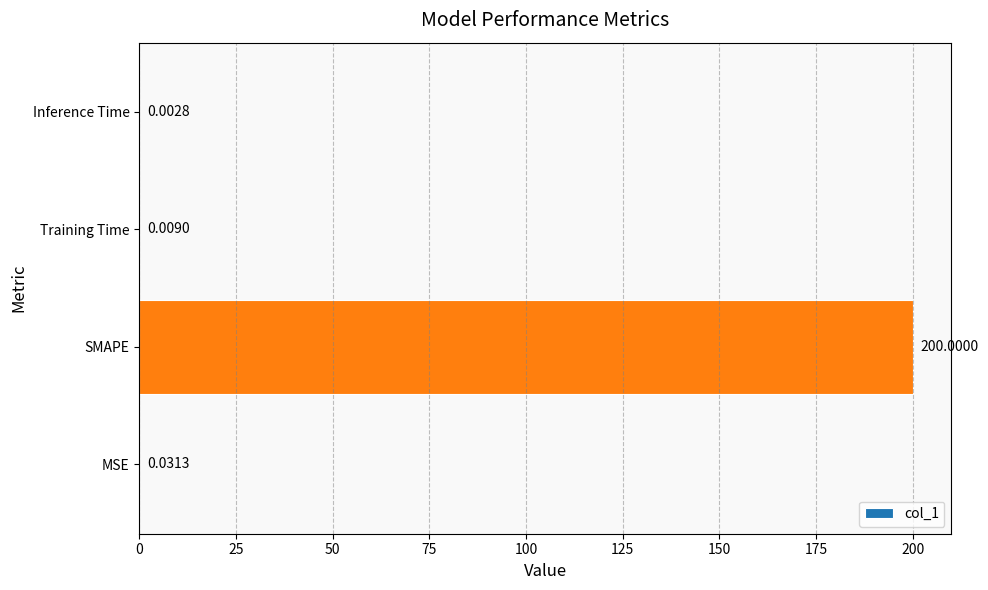

Which has a higher value, SMAPE or Inference Time?

SMAPE